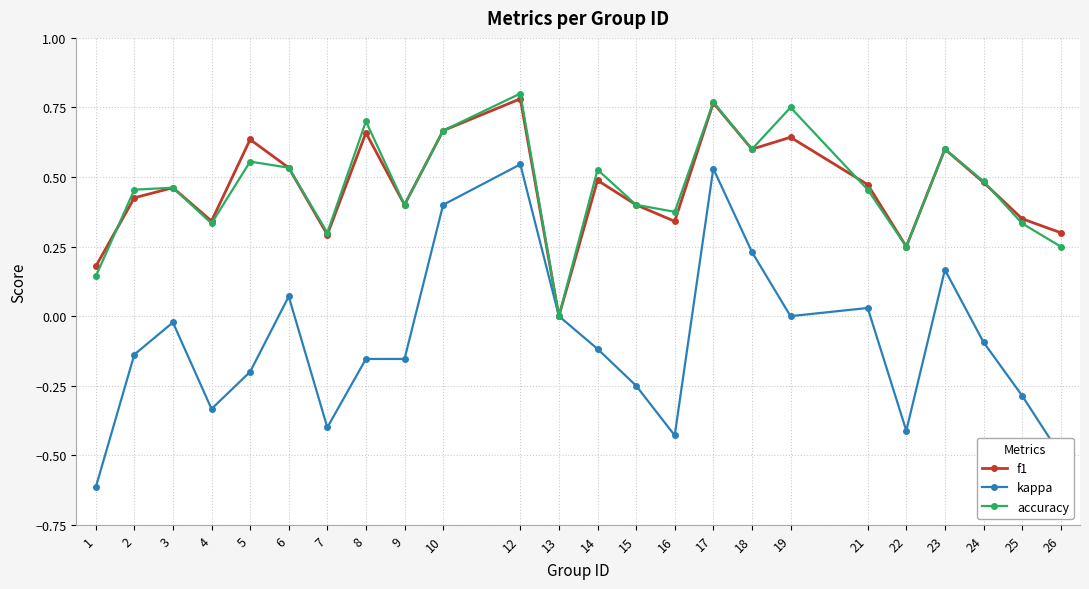

Which series has the largest range (max minus min)?

kappa